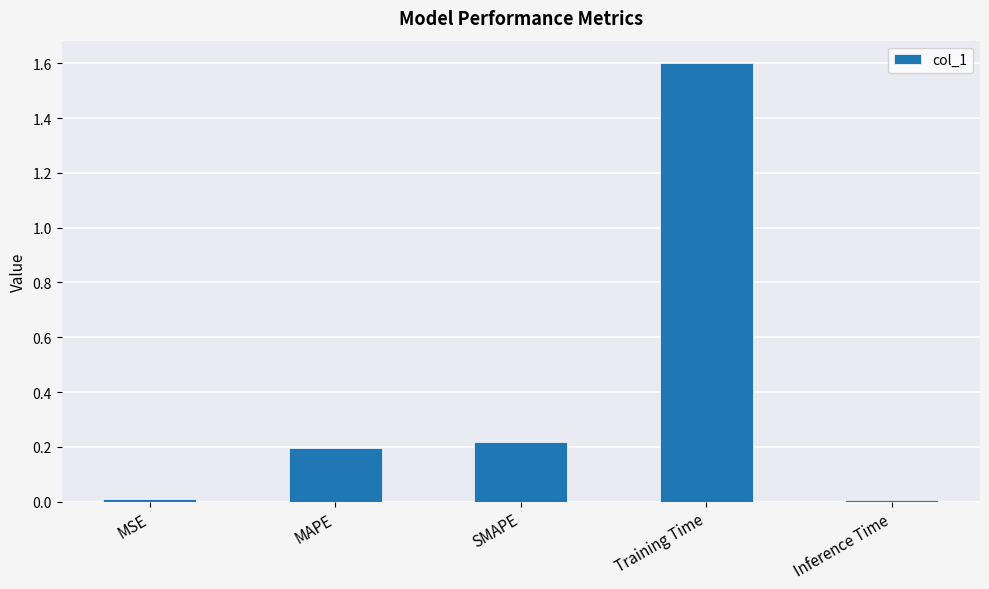

What is the approximate value at Training Time?

1.6